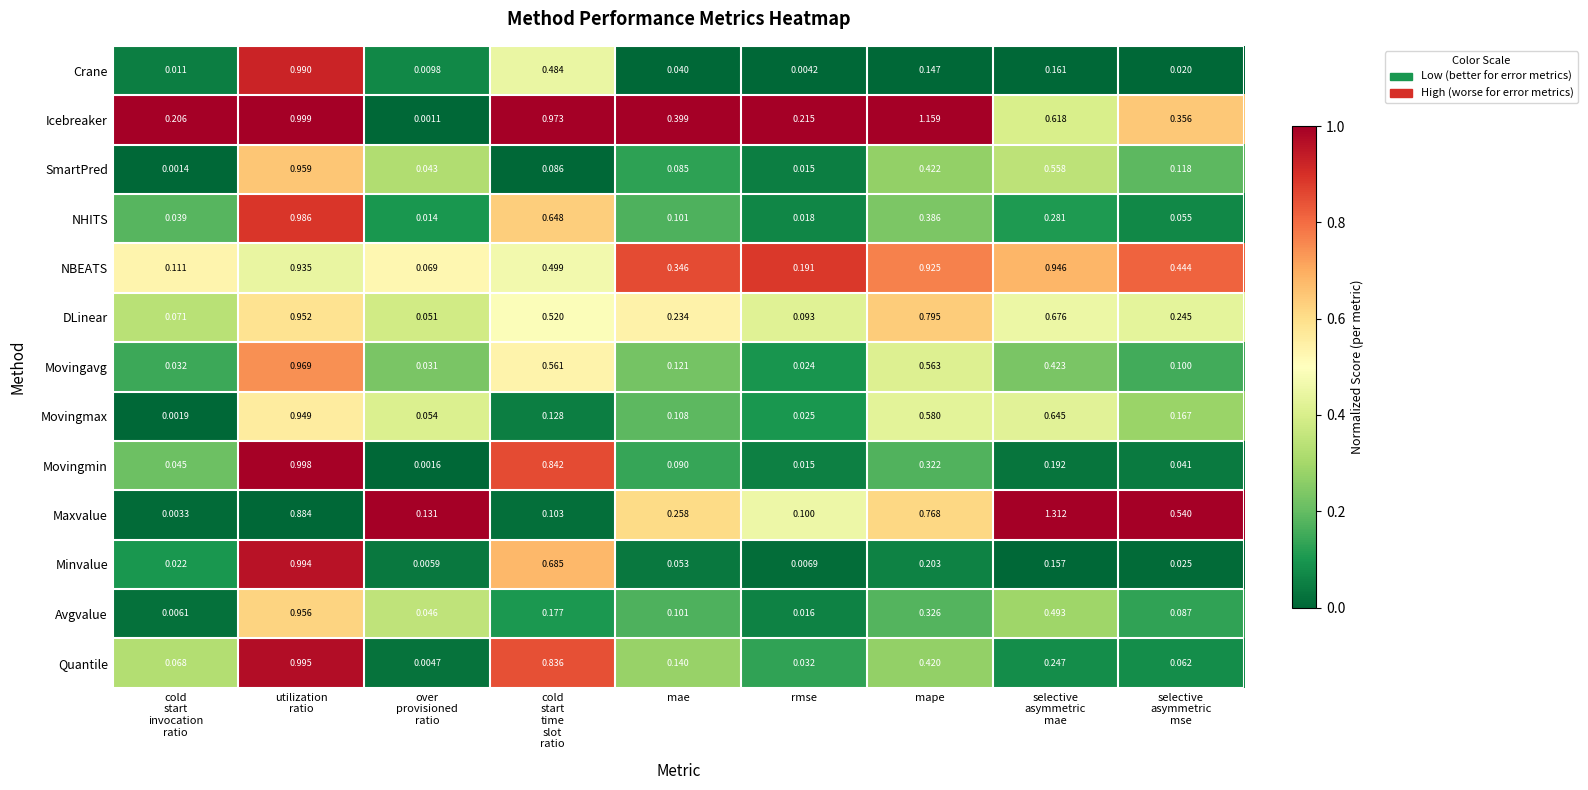

Which series has the largest range (max minus min)?

Maxvalue